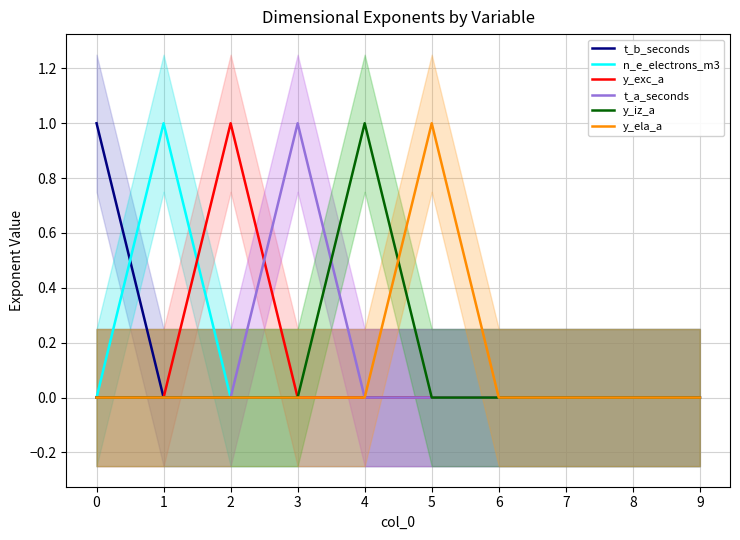

Reading left to right, list all the values displayed in this chart.

t_b_seconds: 1	0	0	0	0	0	0	0	0	0
n_e_electrons_m3: 0	1	0	0	0	0	0	0	0	0
y_exc_a: 0	0	1	0	0	0	0	0	0	0
t_a_seconds: 0	0	0	1	0	0	0	0	0	0
y_iz_a: 0	0	0	0	1	0	0	0	0	0
y_ela_a: 0	0	0	0	0	1	0	0	0	0